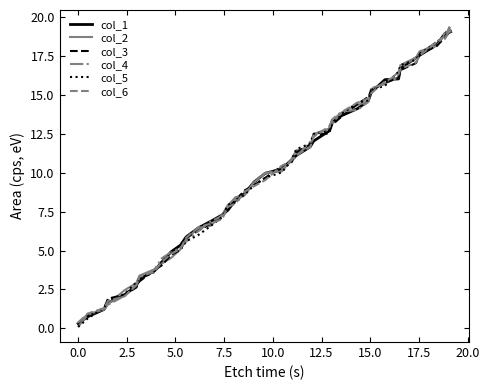

True or false: col_2 and col_6 cross at least once.

True